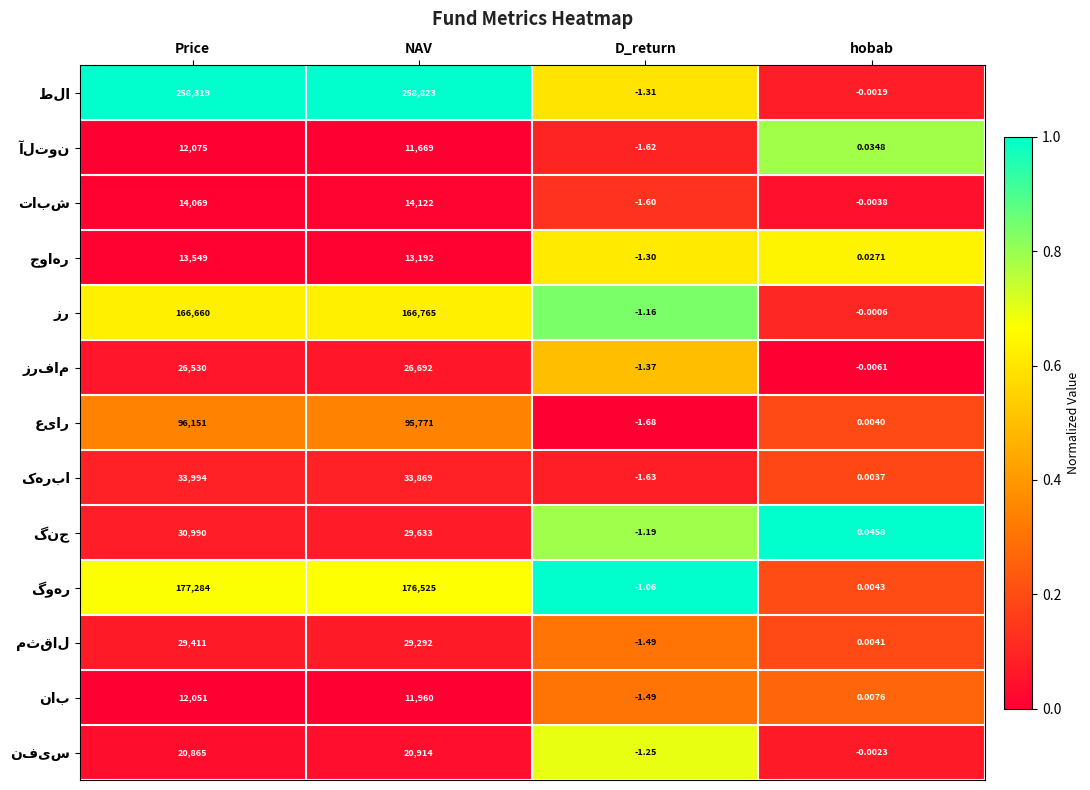

At which category is the sum across all series the highest?

Price